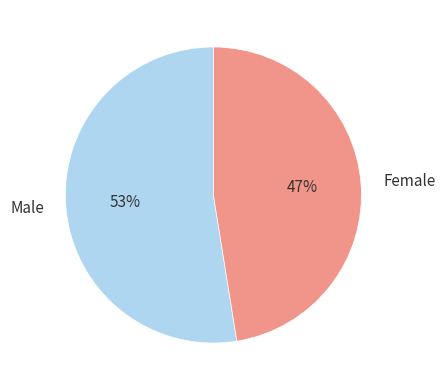

Rank the categories by value from highest to lowest.

Male, Female